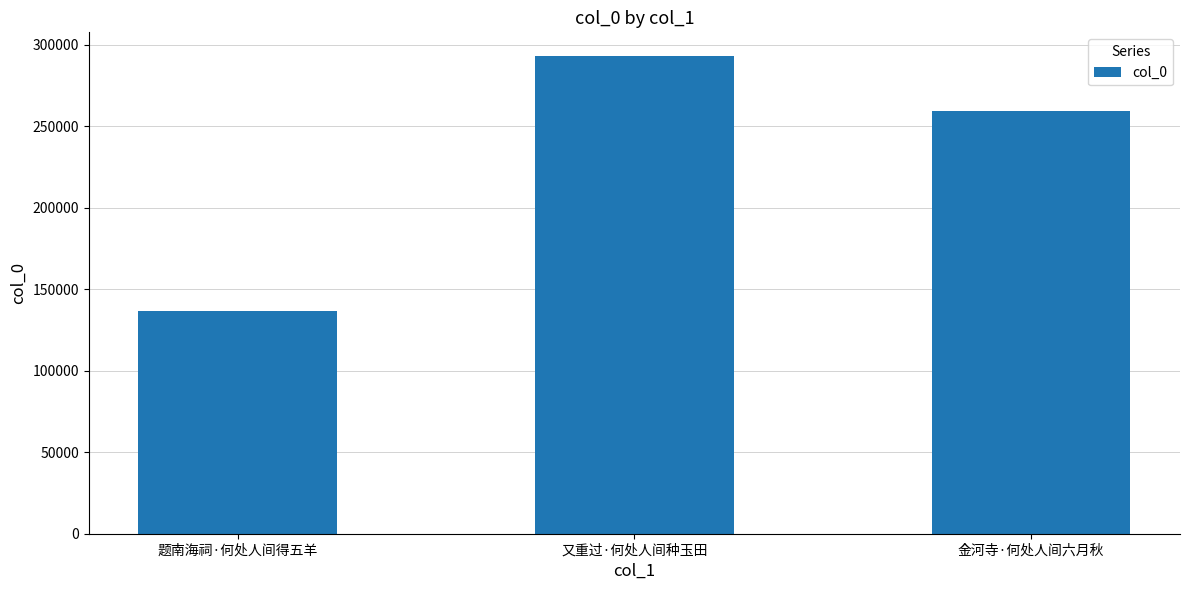

Reading right to left, transcribe all the data shown in this chart.

金河寺·何处人间六月秋=259573	又重过·何处人间种玉田=292905	题南海祠·何处人间得五羊=136874